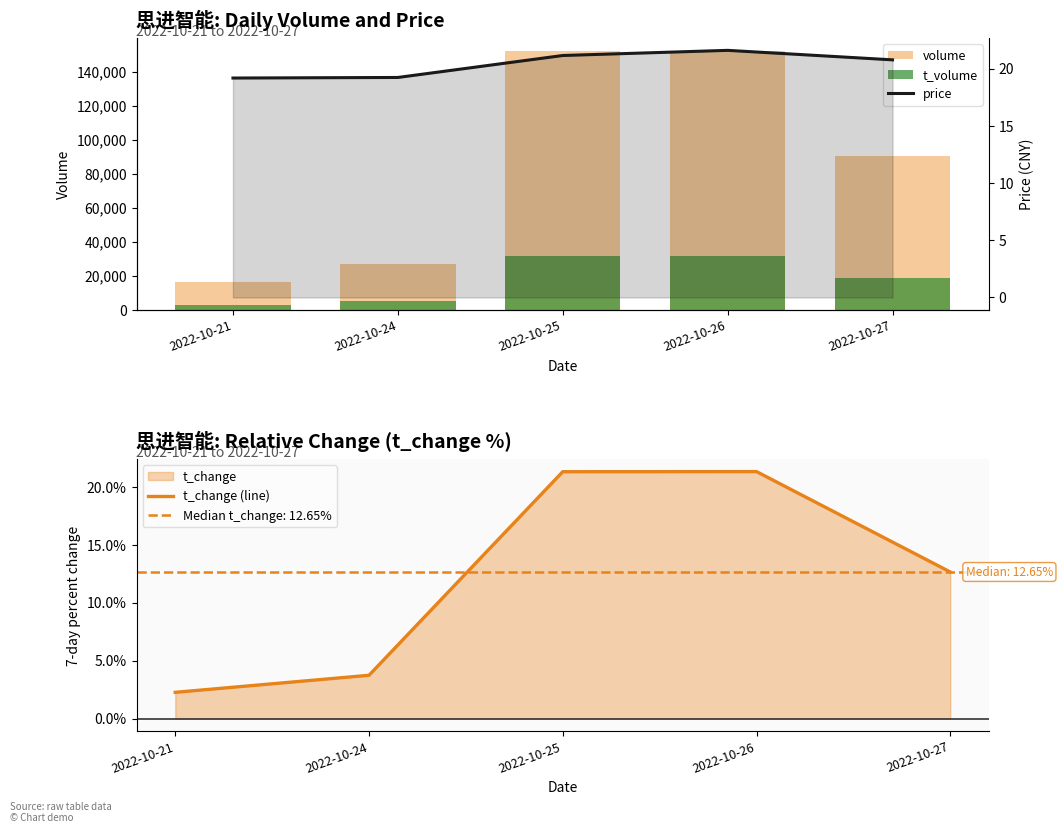

What is the value of the volume bar at the 4th from the left?

152372.0